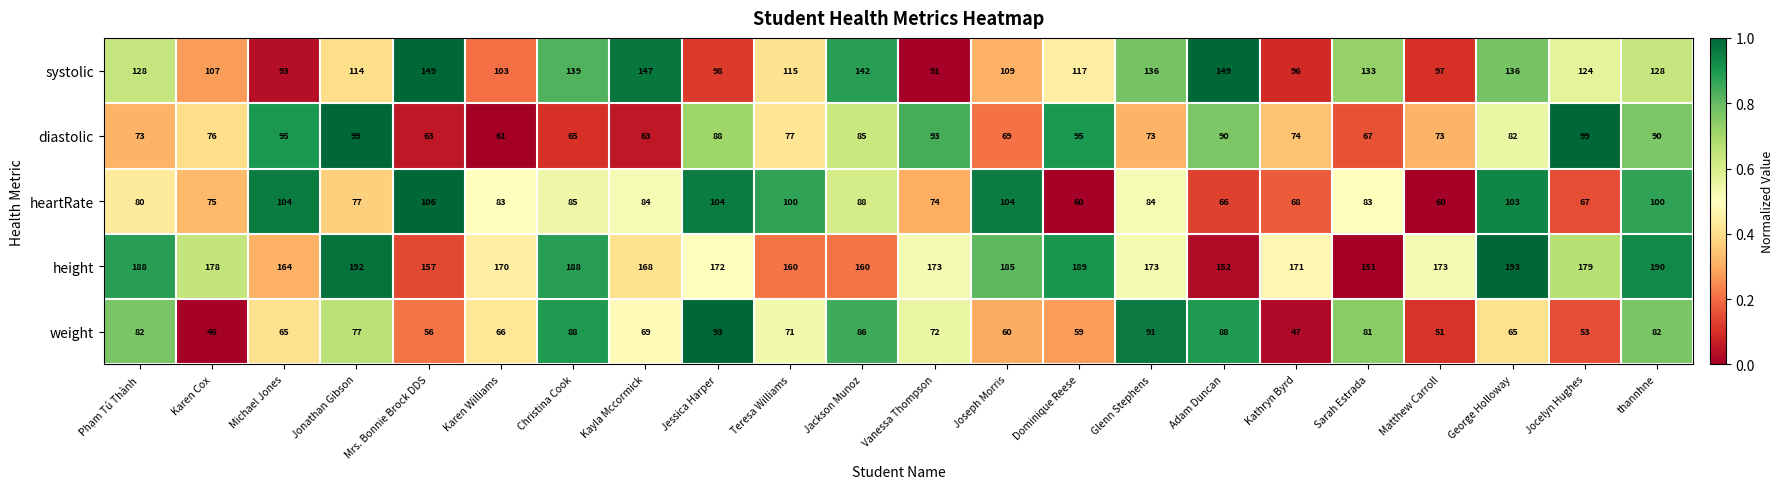

What is the sum of the heartRate values at Jocelyn Hughes and Michael Jones?

171